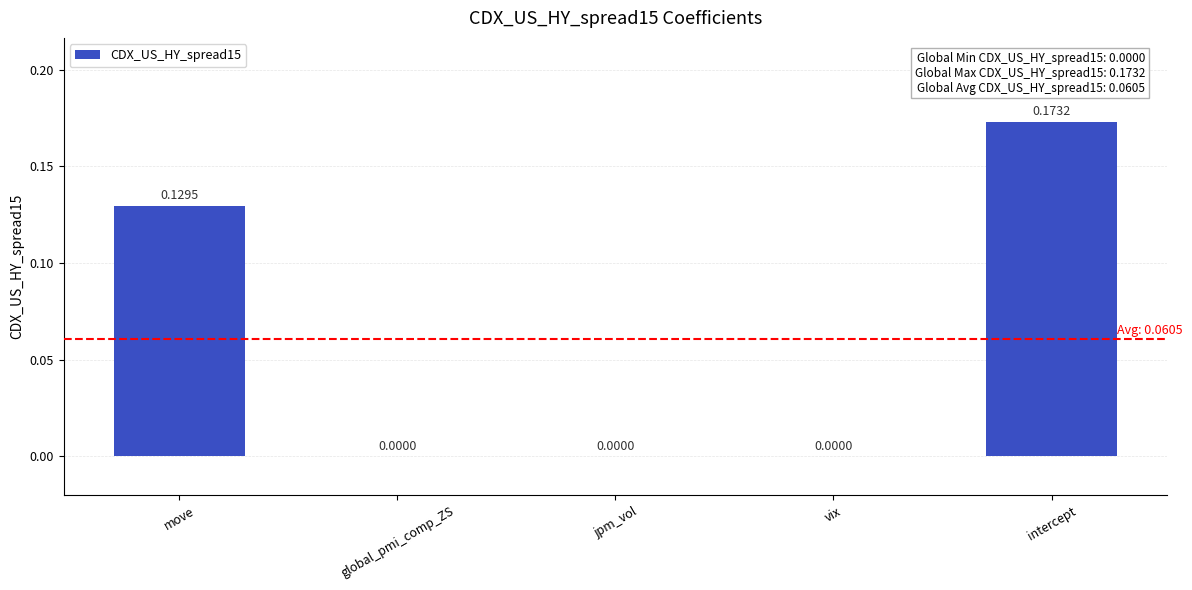

What is the sum of all values?

0.3